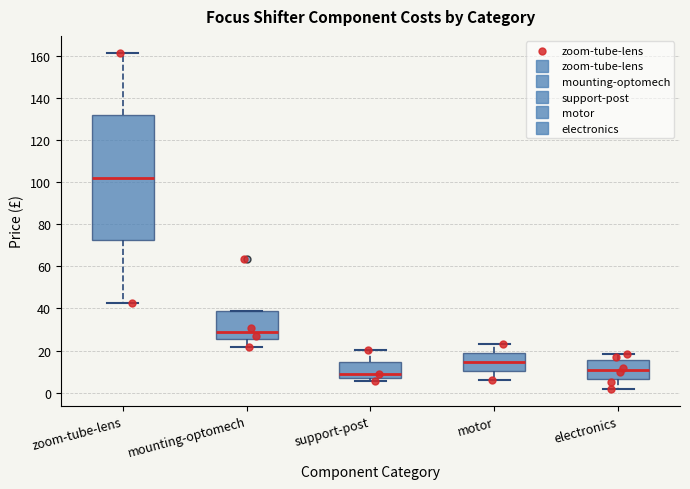

Comparing the boxes themselves (not the whiskers), which one is the tallest?

zoom-tube-lens